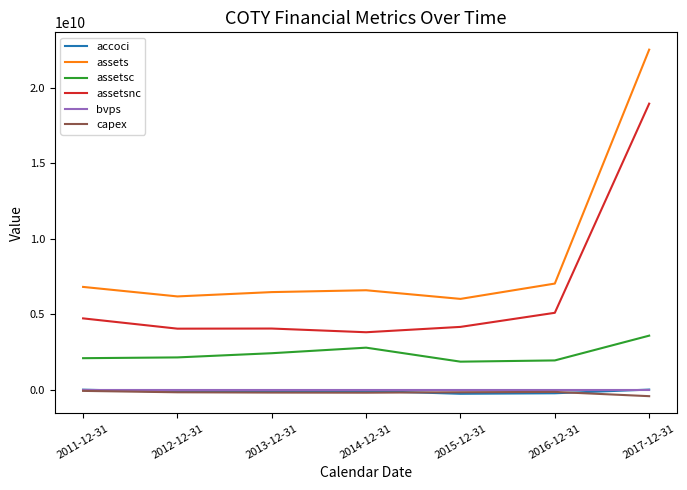

Is it true that capex equals -174800000.0 at 2012-12-31?

True